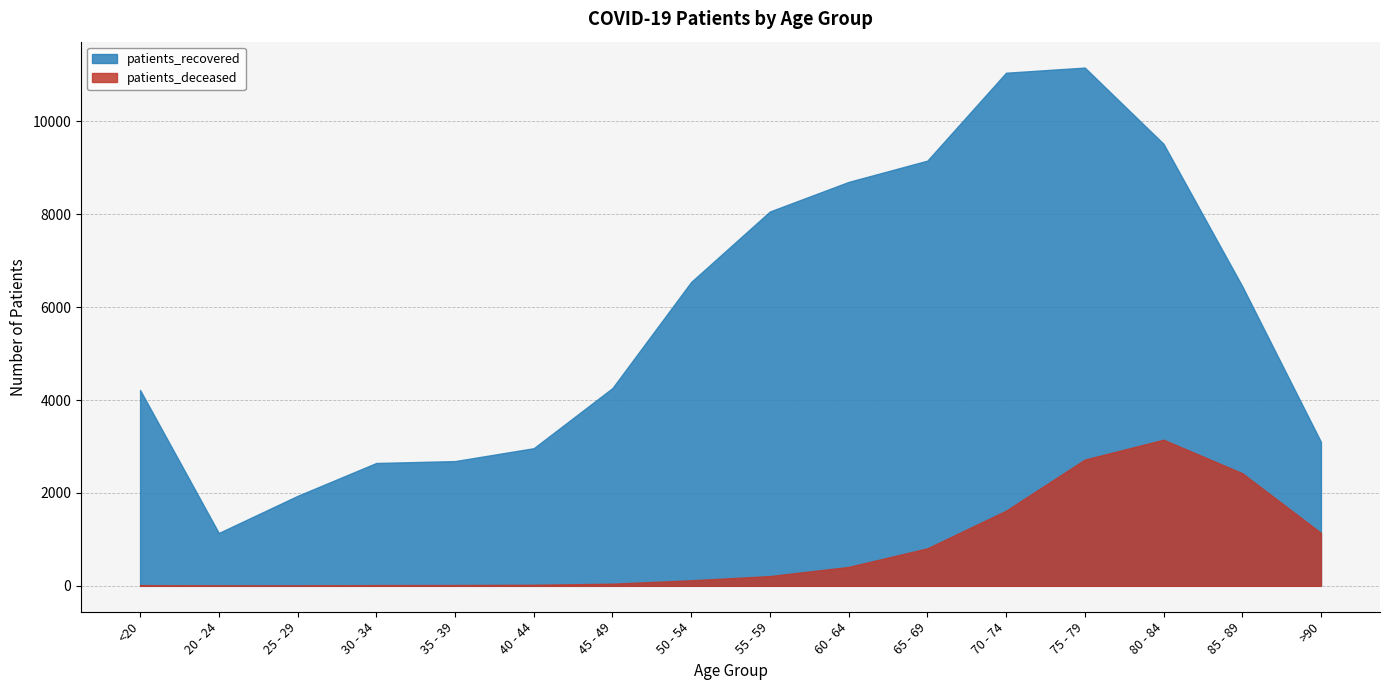

How many interior local peaks does the patients_recovered series have?

1